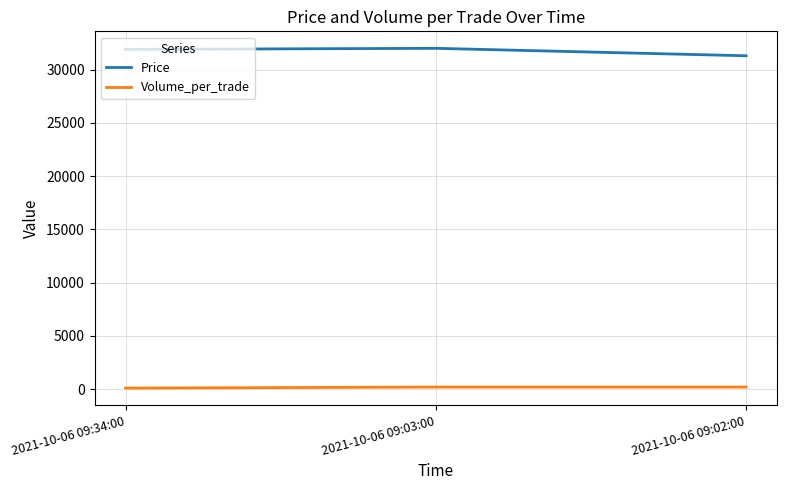

Does the chart display data point markers on the line(s)?

No